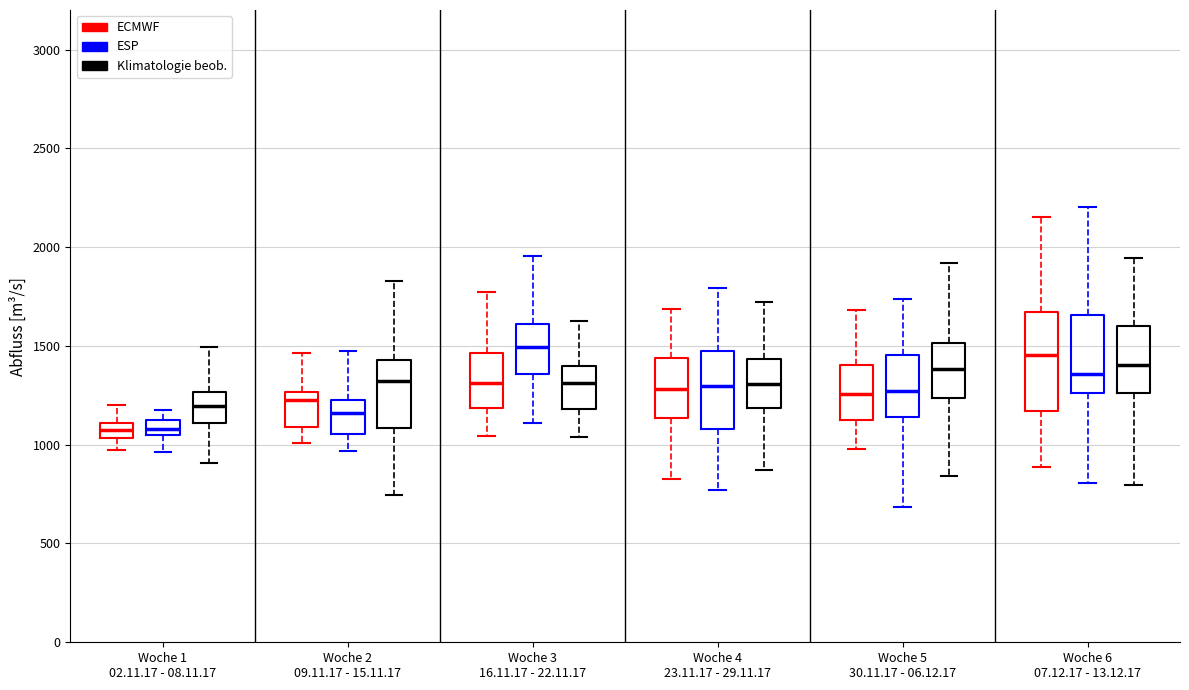

Which box is the tallest, from its lower edge to its upper edge?

Woche 6 07.12.17 - 13.12.17 (ECMWF)